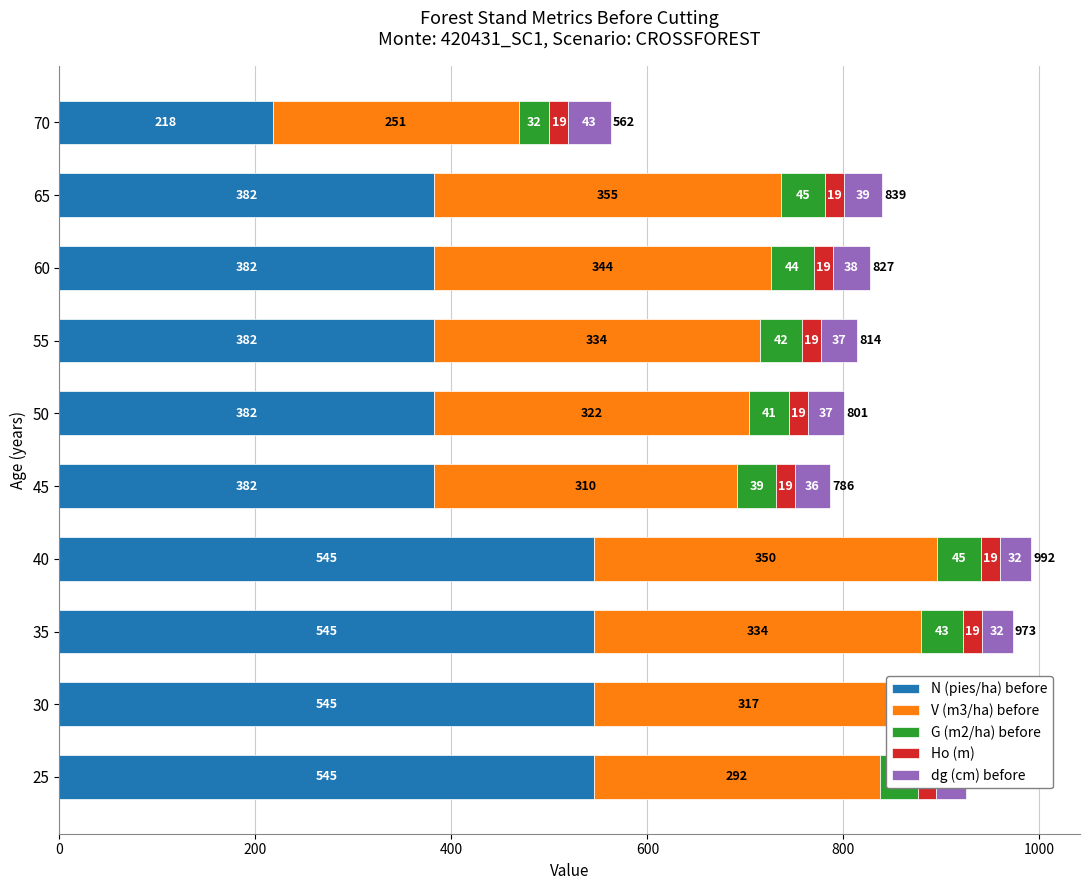

True or false: V (m3/ha) before has a value of 505.7 at 65.

False